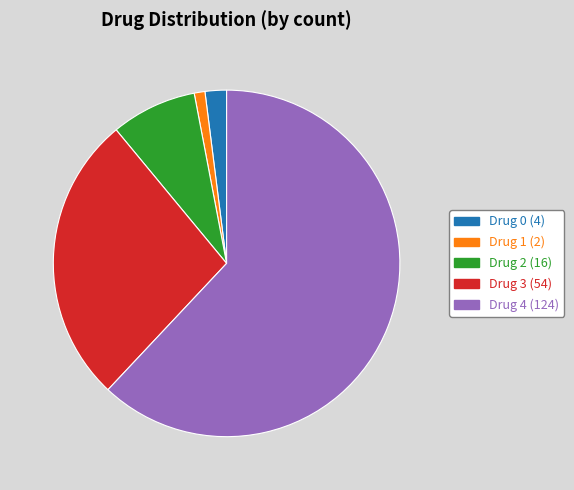

Is there a majority slice in this chart?

Yes